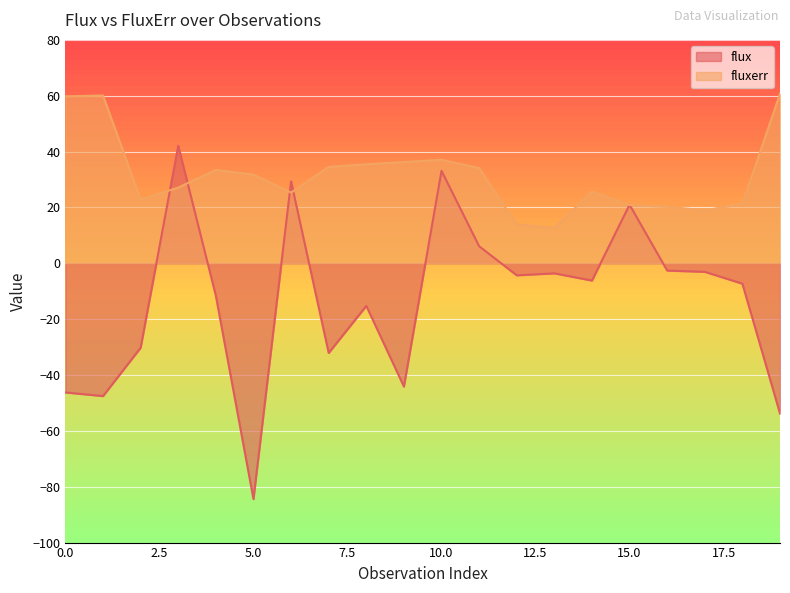

True or false: fluxerr has a value of 94.8 at 0.0.

False